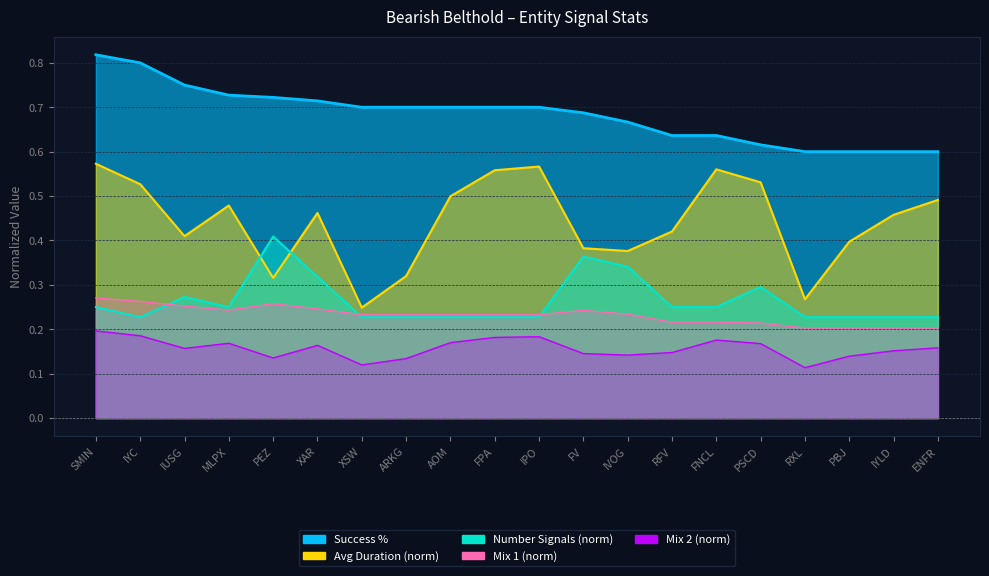

What is the difference between the maximum and minimum values in the Avg Duration (norm) series?

0.3